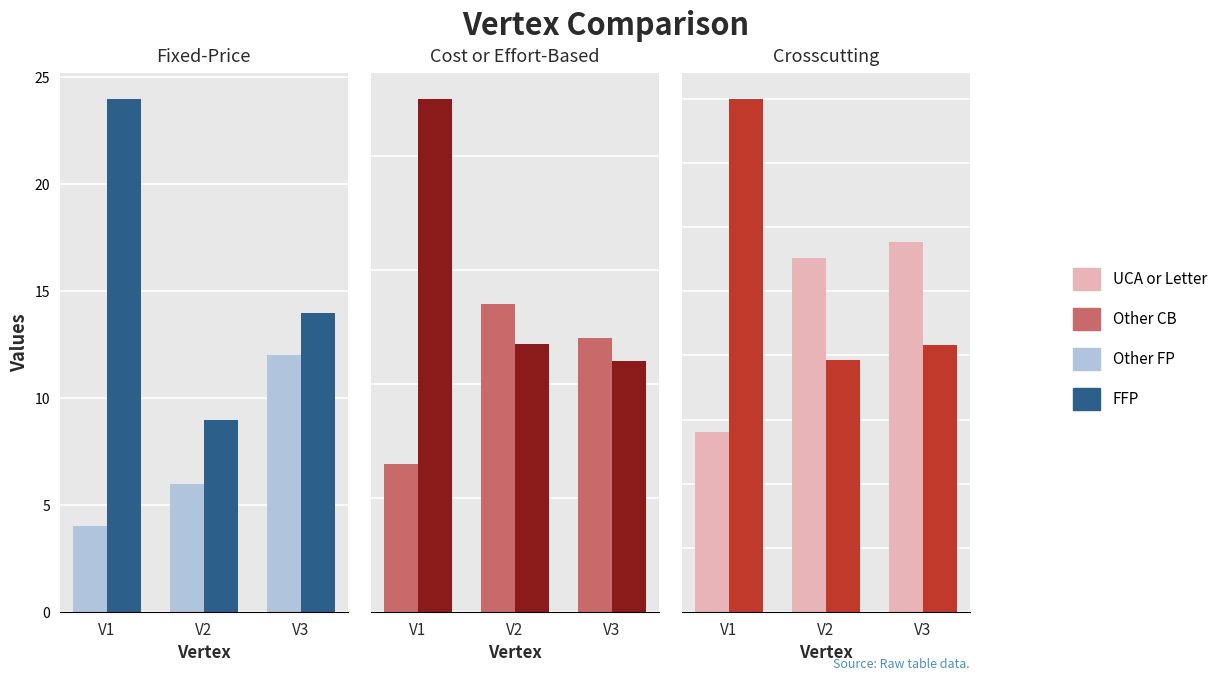

At which category is the sum across all series the highest?

V1